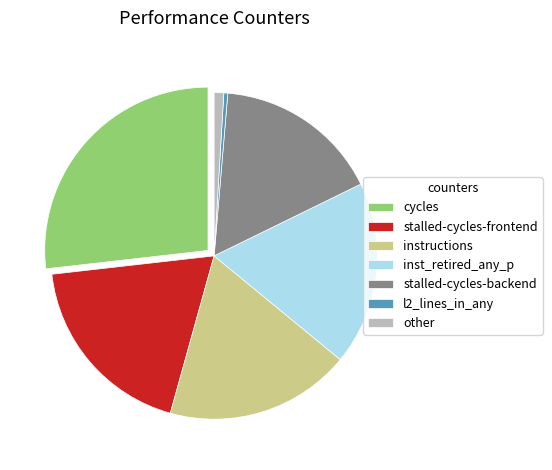

Is the sum of l2_lines_in_any and stalled-cycles-backend greater than half?

No